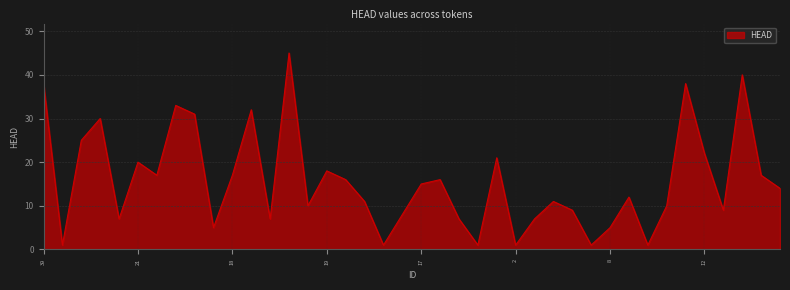

What is the difference between the maximum and minimum values?

44